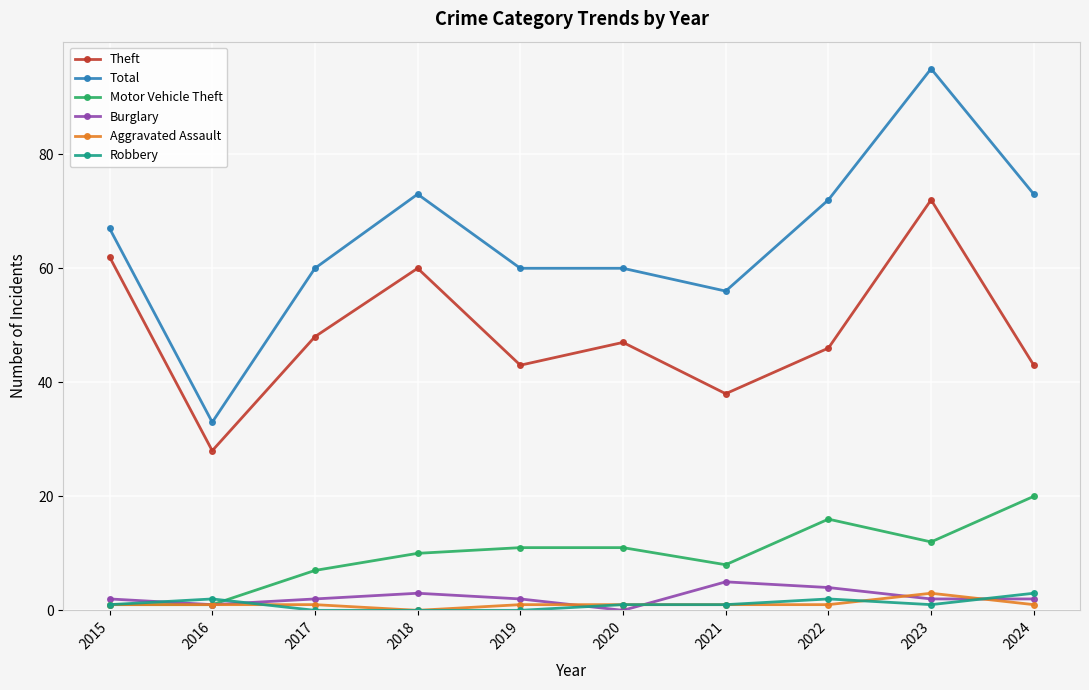

At which category does the chart reach its peak across all series?

2023